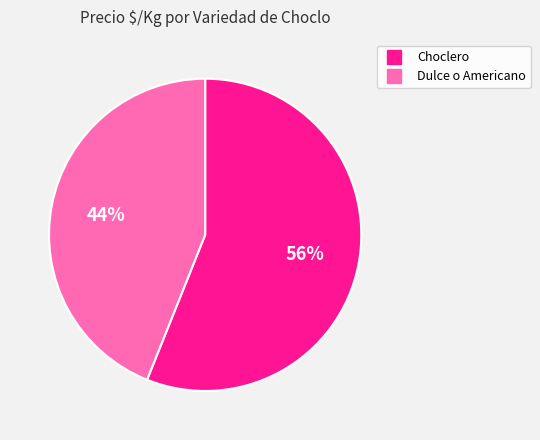

Is there any slice that represents more than half of the pie?

Yes